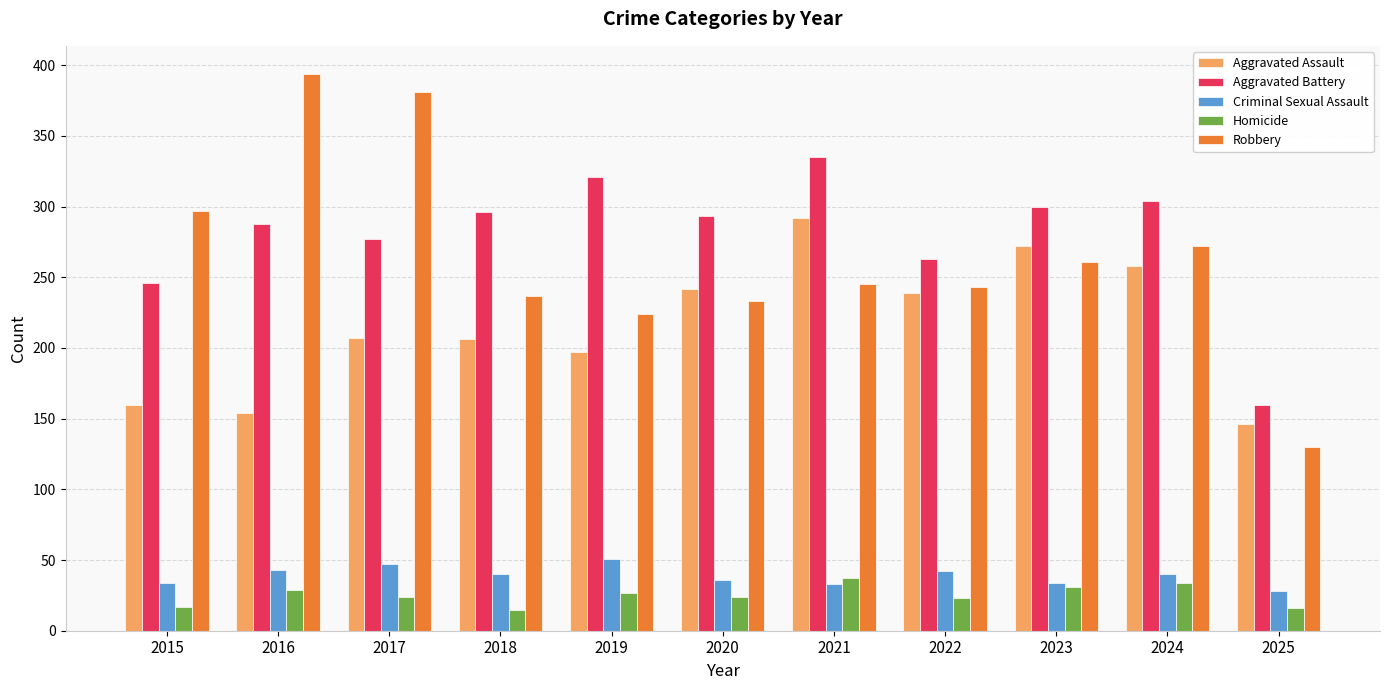

Which label corresponds to the largest value in the chart?

2016